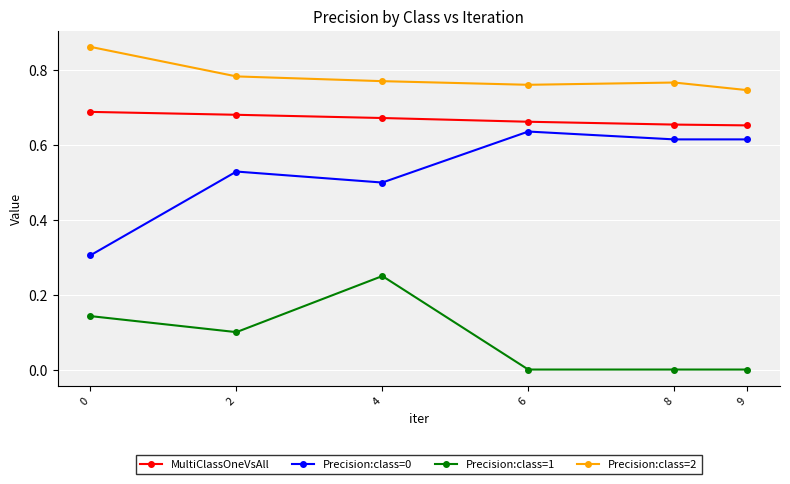

The Precision:class=2 series shows 0.5 at 8. True or false?

False